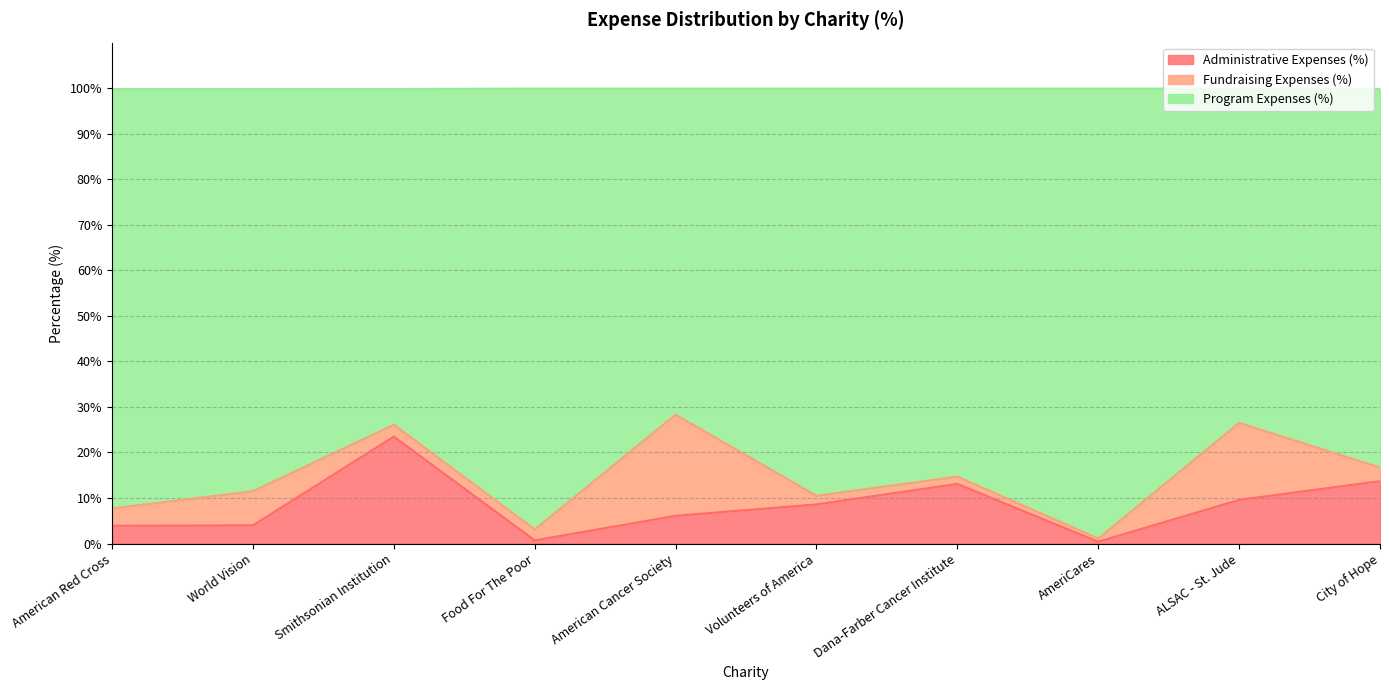

What is the total value across all series at Smithsonian Institution?

99.8